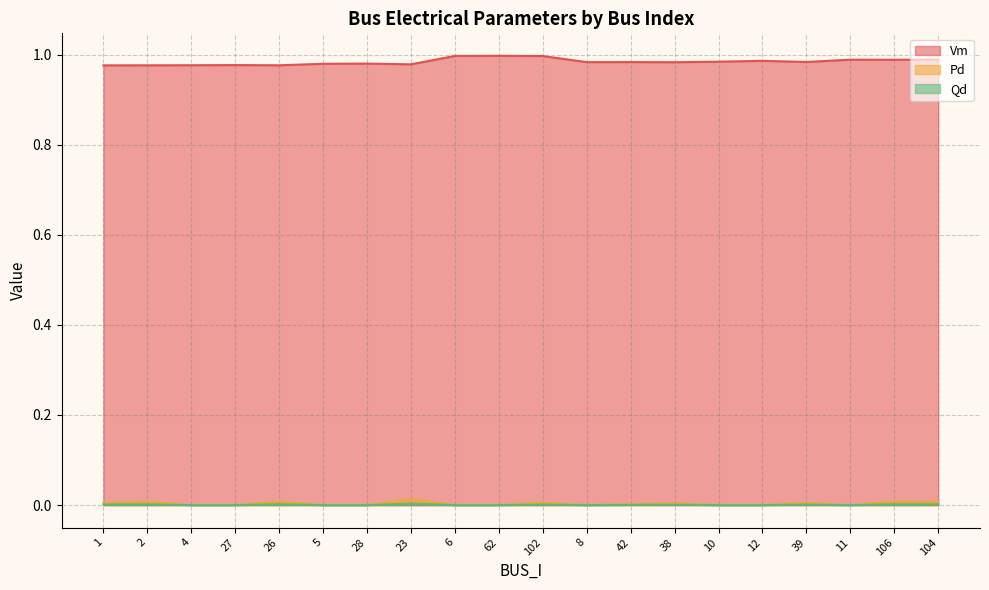

True or false: Pd and Vm cross at least once.

False